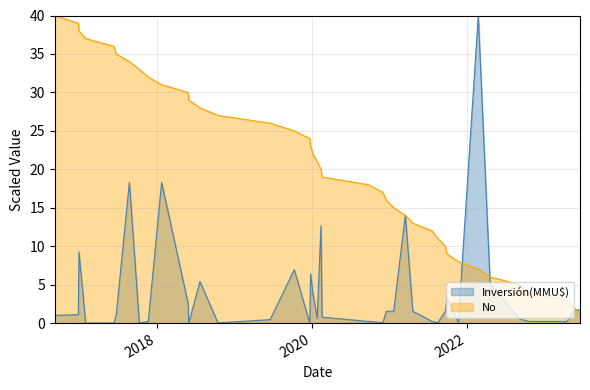

Which series has the largest total across all categories?

No